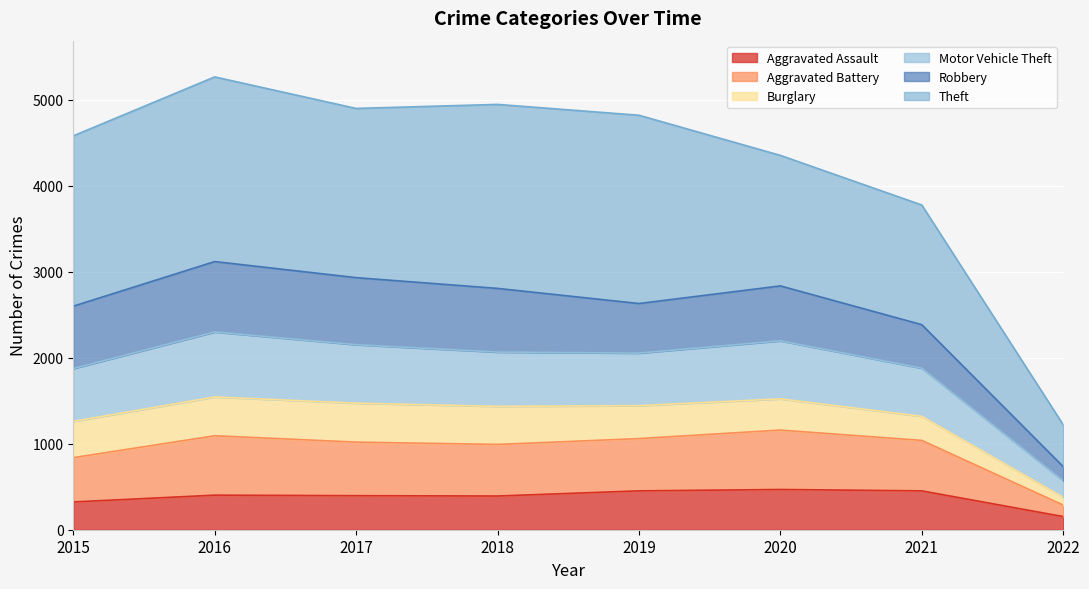

Is it true that Motor Vehicle Theft equals 5009 at 2017?

False